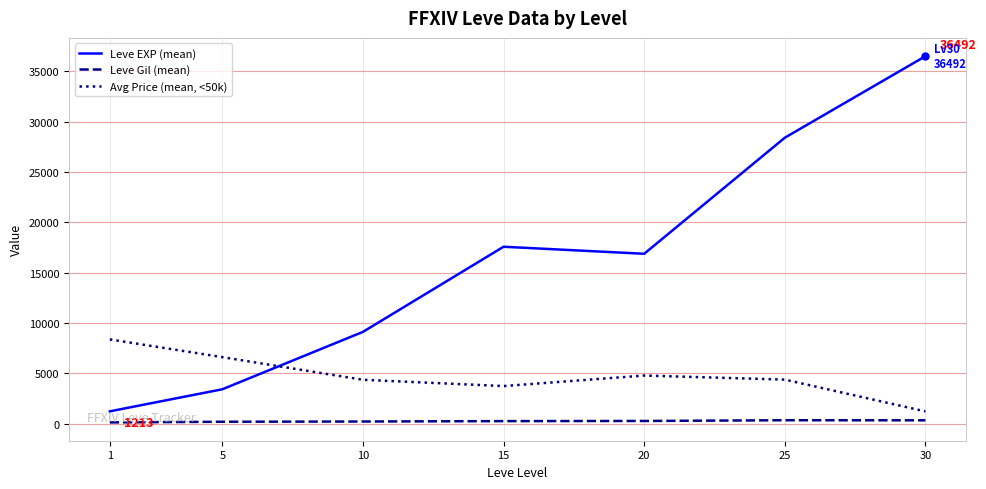

Which series has the largest total across all categories?

Leve EXP (mean)